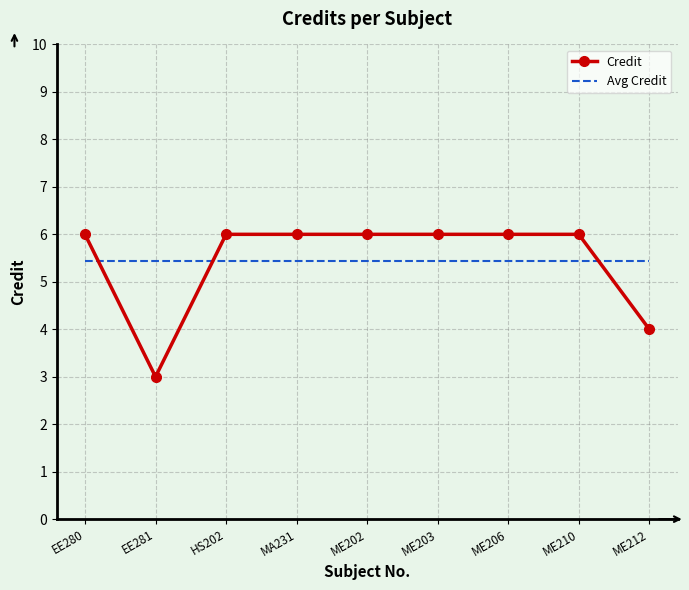

Which series has the largest range (max minus min)?

Credit